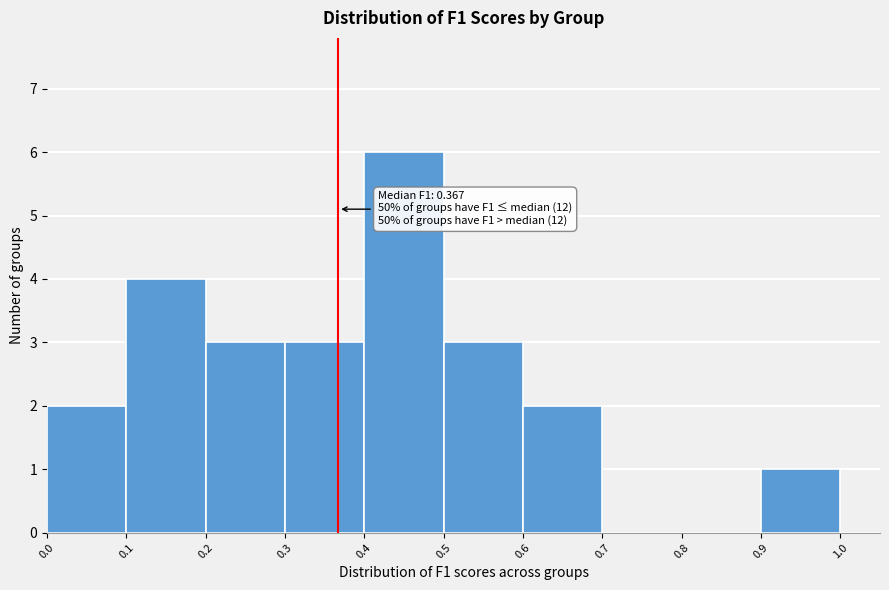

Which range on the x-axis has the tallest bar?

0.4 to 0.5